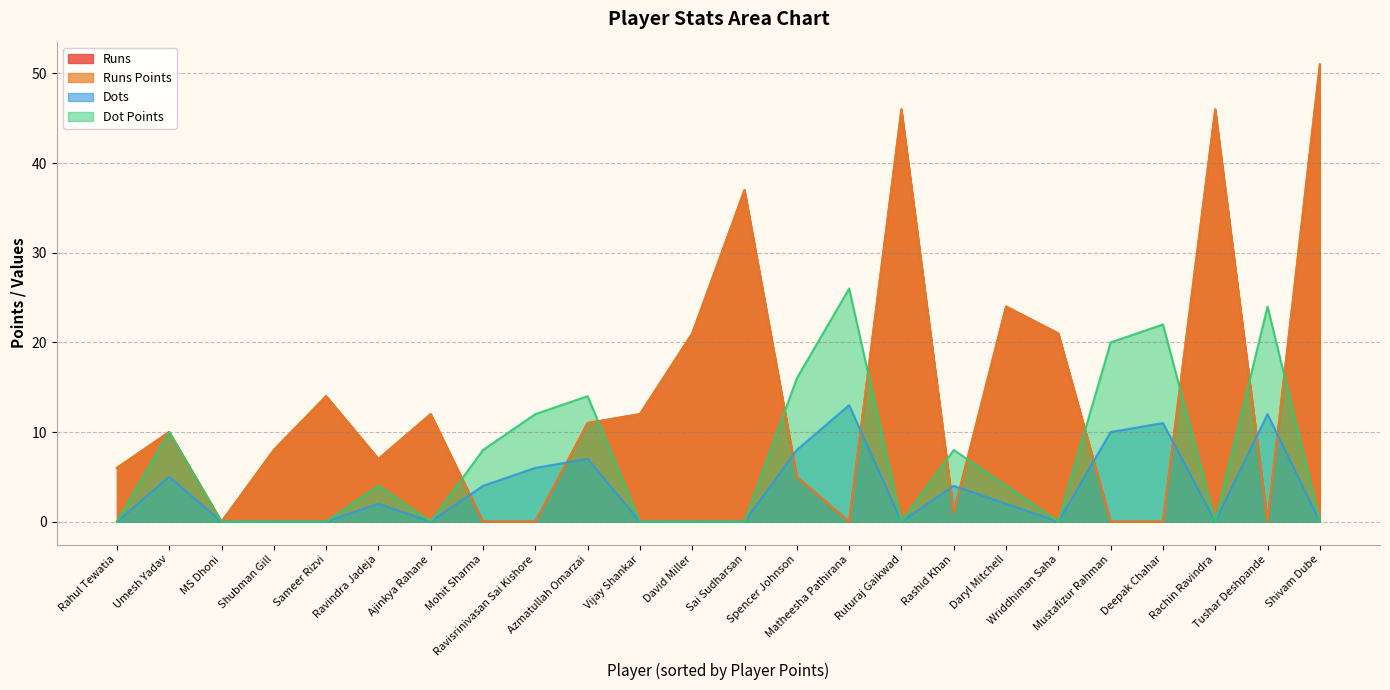

Is it true that Runs Points equals 31 at Wriddhiman Saha?

False